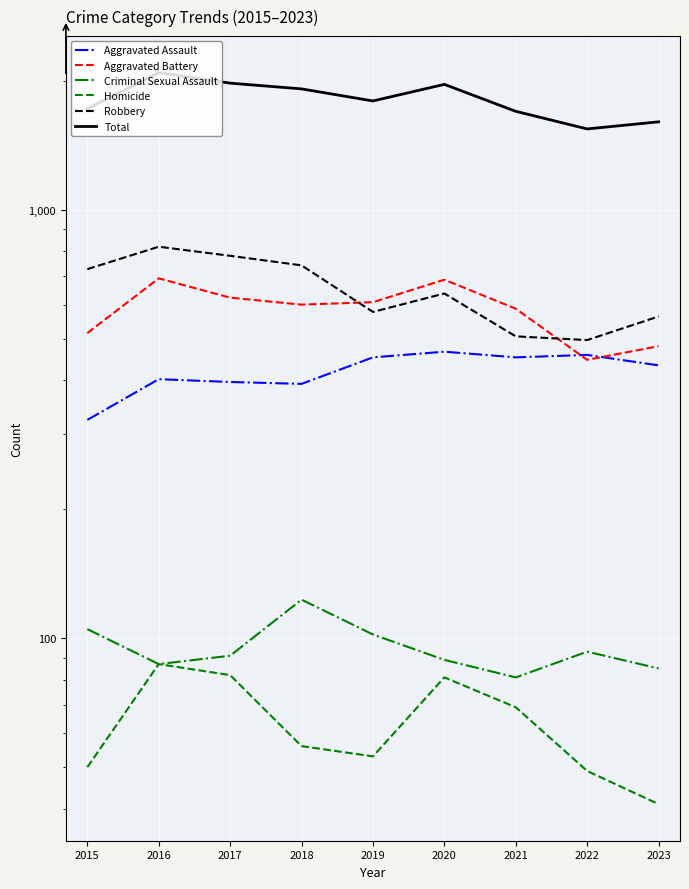

What is the value of the Homicide point at the 1st from the left?

50